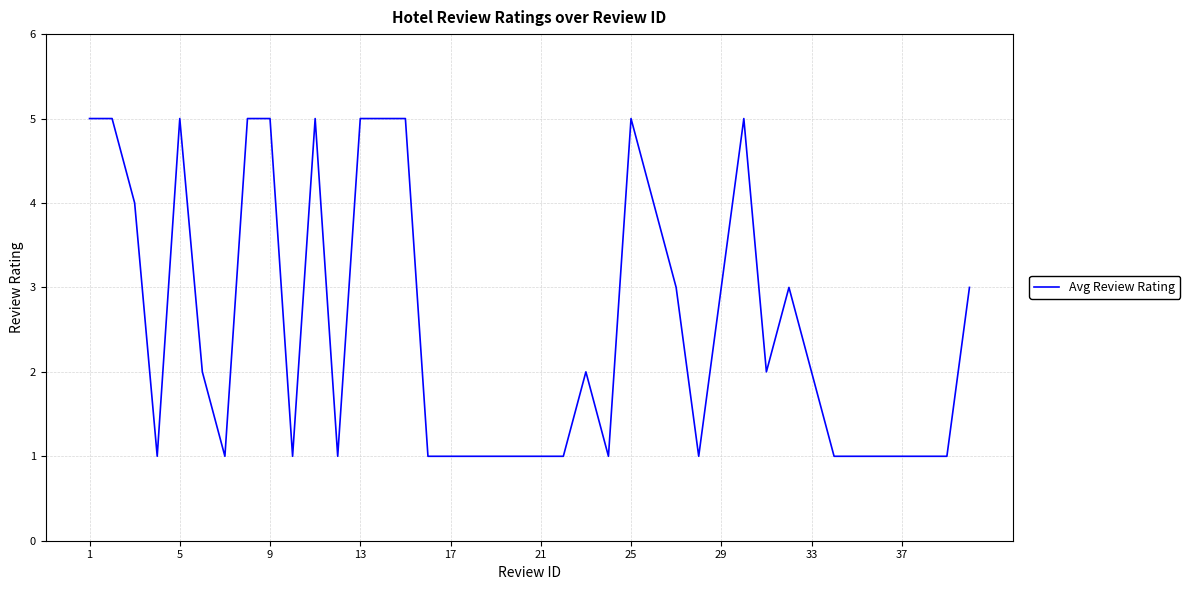

What is the greatest value displayed?

5